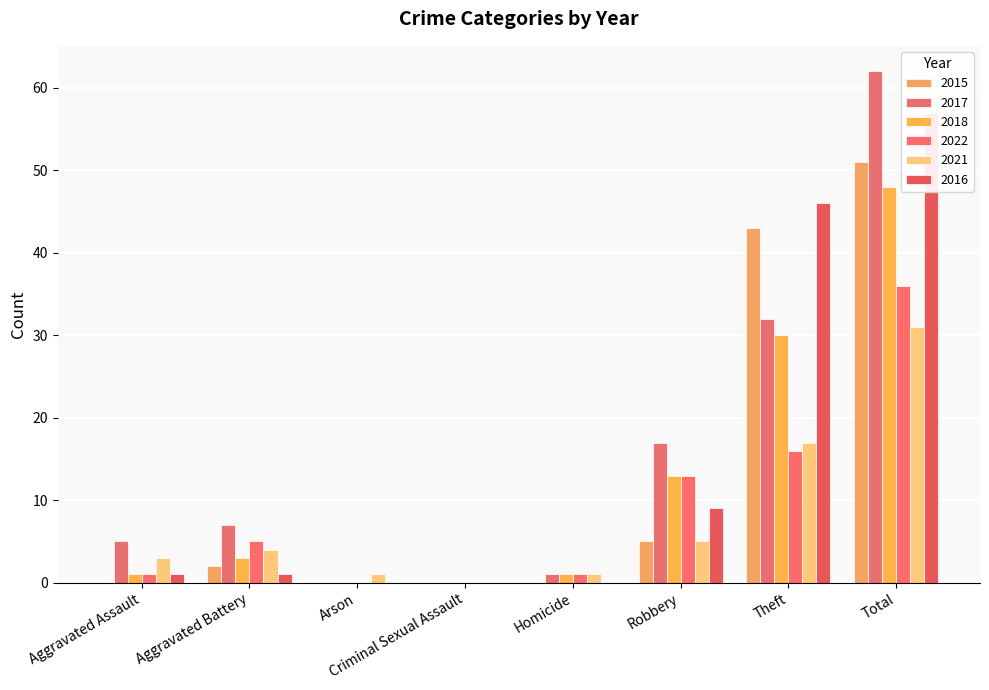

At Criminal Sexual Assault, list the series in order from smallest to largest.

2015, 2017, 2018, 2022, 2021, 2016